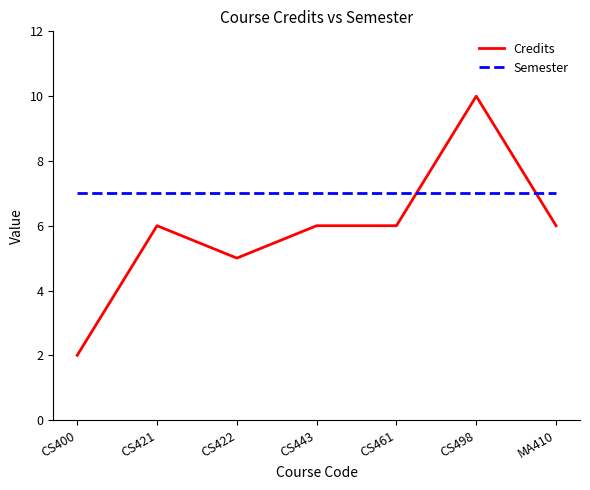

What is the difference between the maximum and minimum values in the Credits series?

8